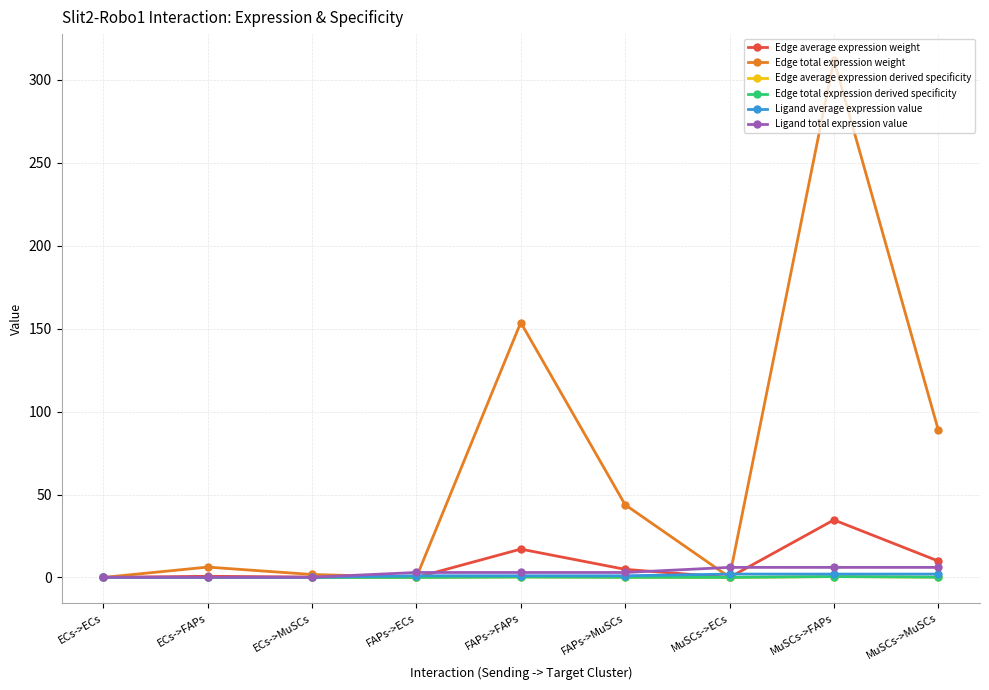

Is this an area chart (filled region under the line)?

No